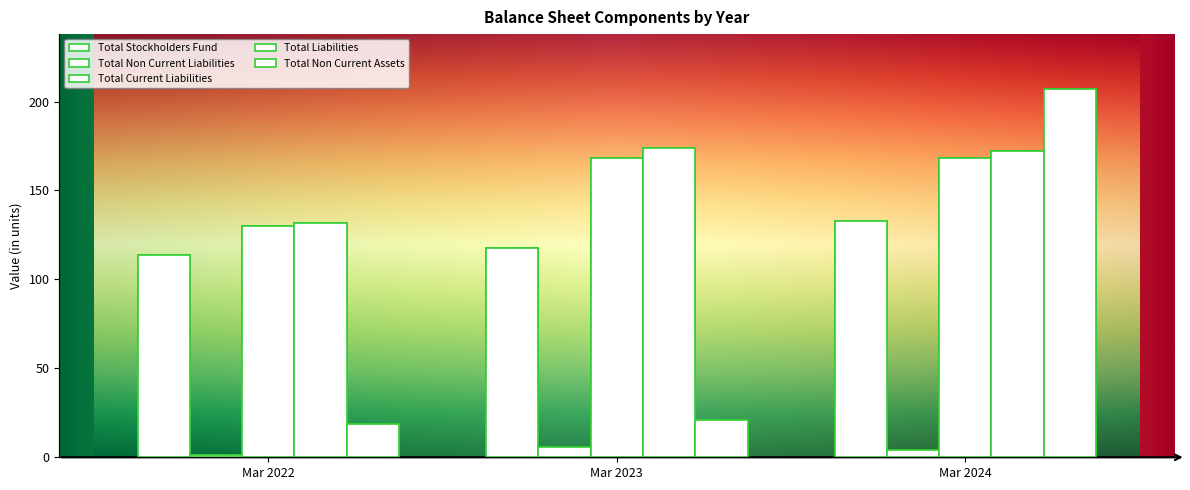

What are all the series names shown in the legend?

Total Stockholders Fund, Total Non Current Liabilities, Total Current Liabilities, Total Liabilities, Total Non Current Assets